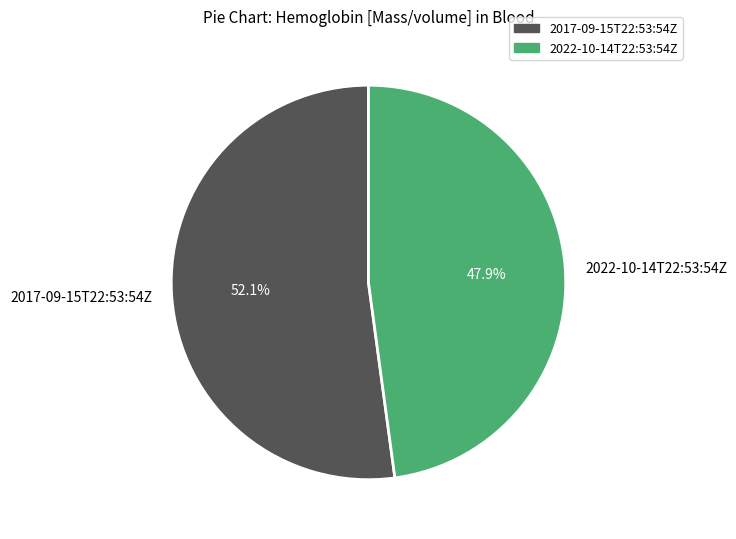

What percentage is the 2022-10-14T22:53:54Z slice, to the nearest percent?

48%